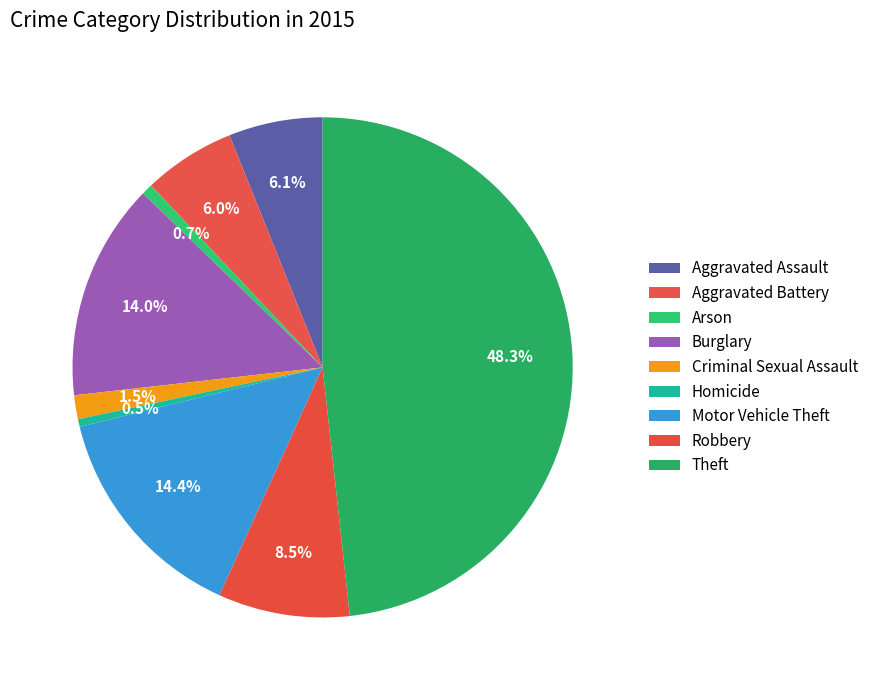

Does Homicide account for over 50% of the chart?

No